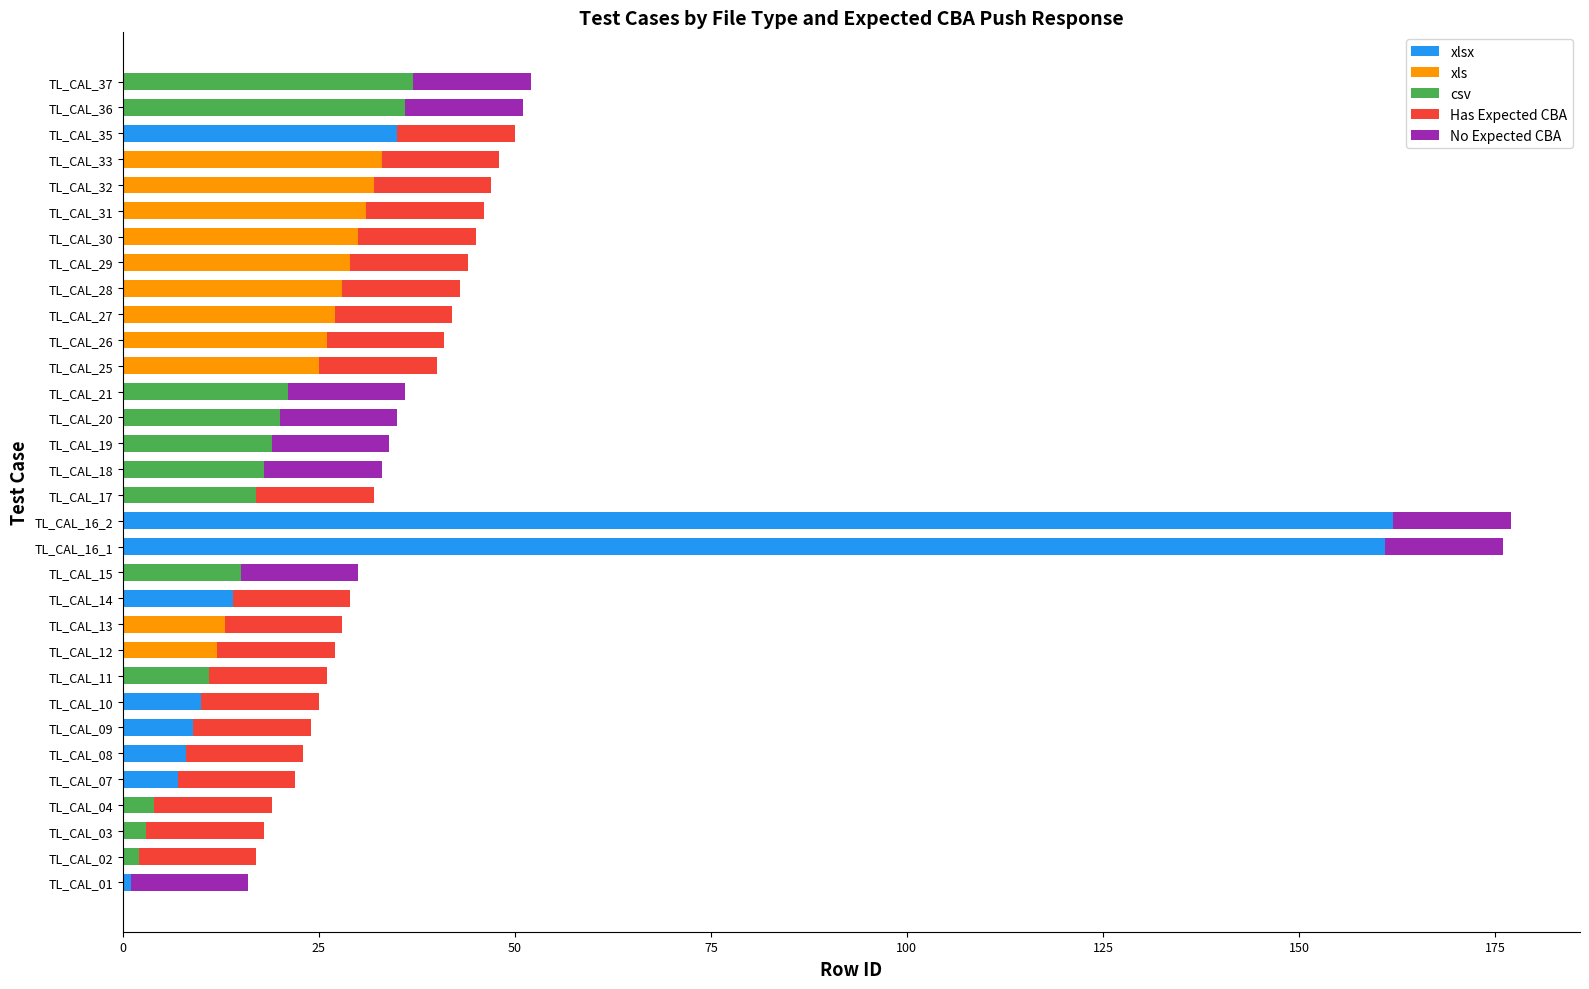

What are all the series names shown in the legend?

xlsx, xls, csv, Has Expected CBA, No Expected CBA